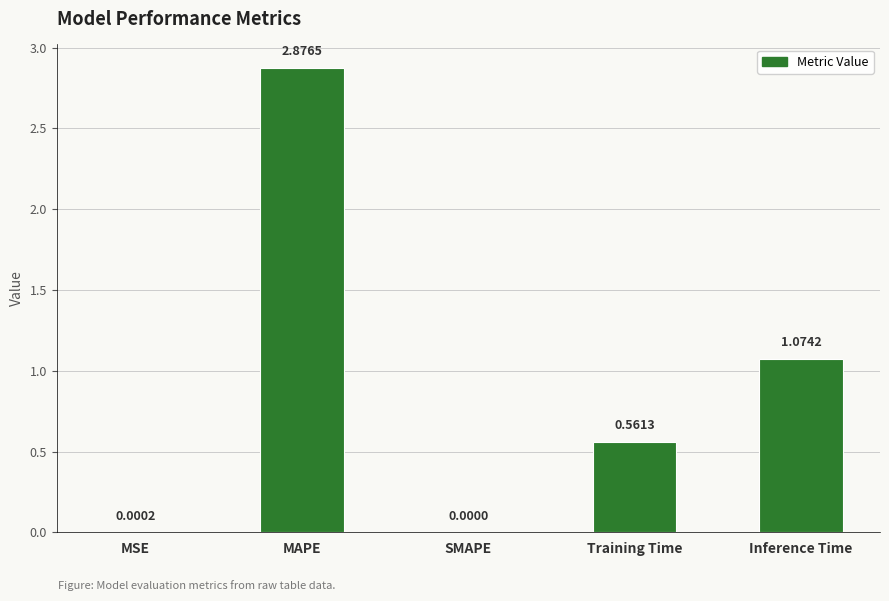

What is the sum of all values?

4.5